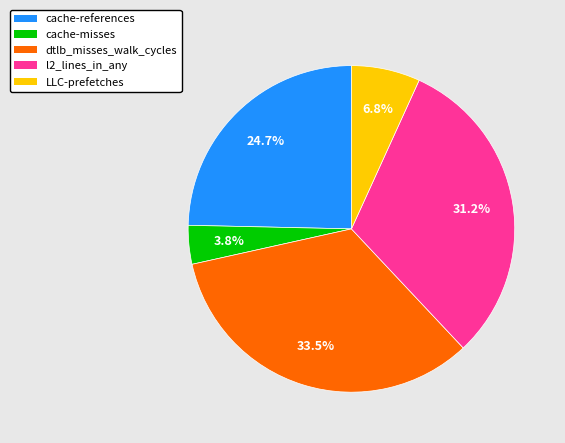

What is the total percentage of dtlb_misses_walk_cycles and l2_lines_in_any?

64.7%